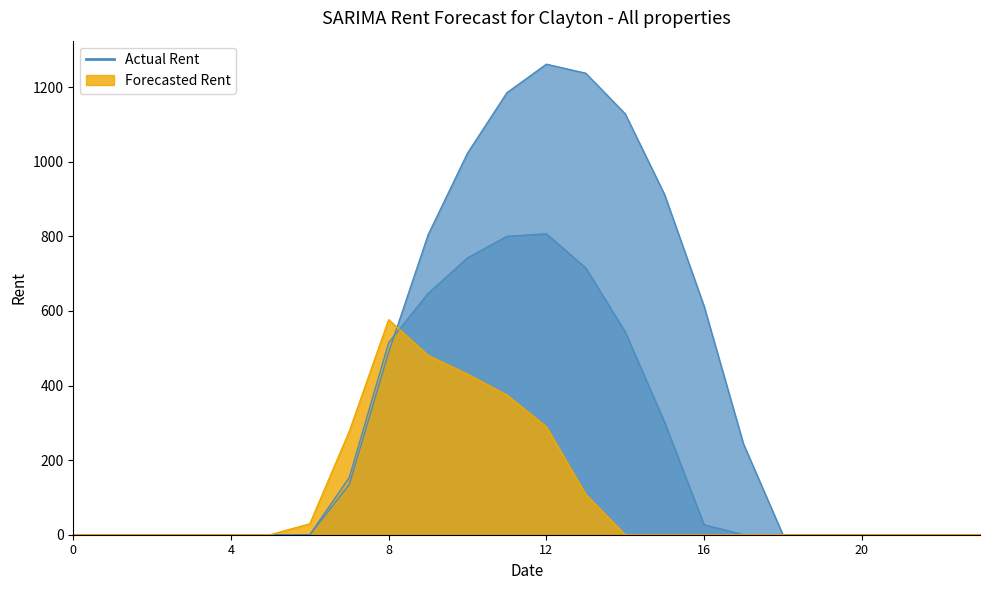

Does the chart display data point markers on the line(s)?

No